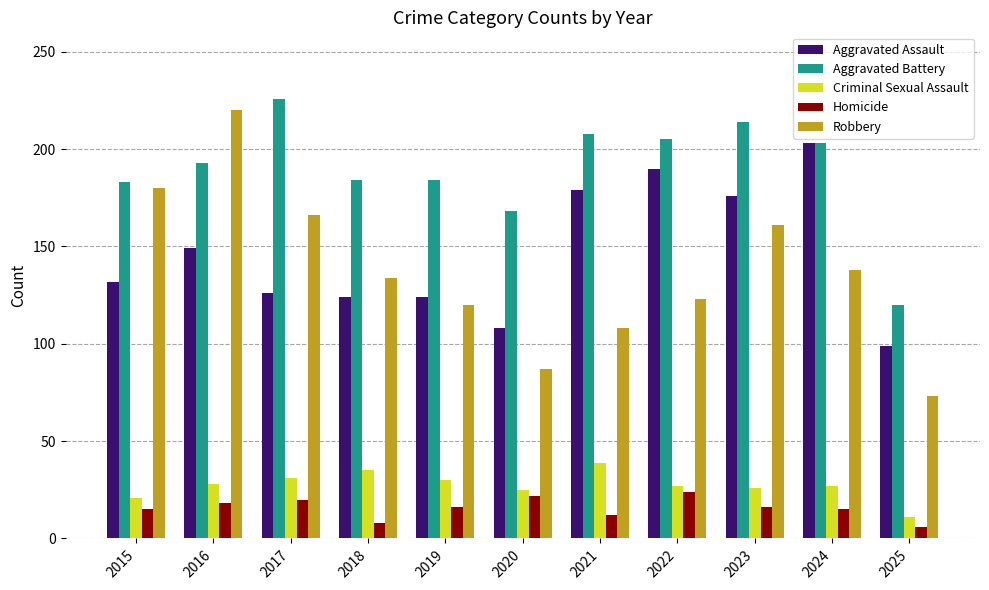

What is the spread (max minus min) of values at 2022?

181